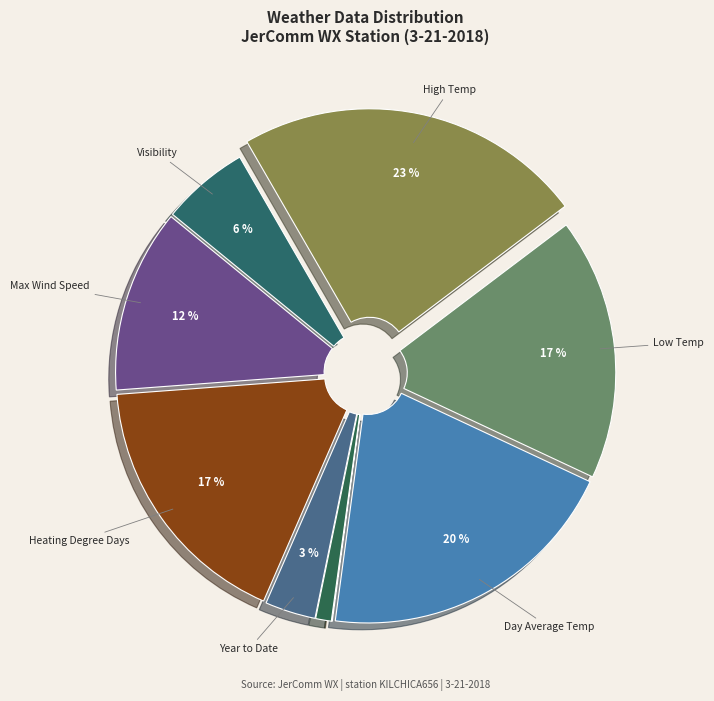

Count the number of slices in the pie.

9